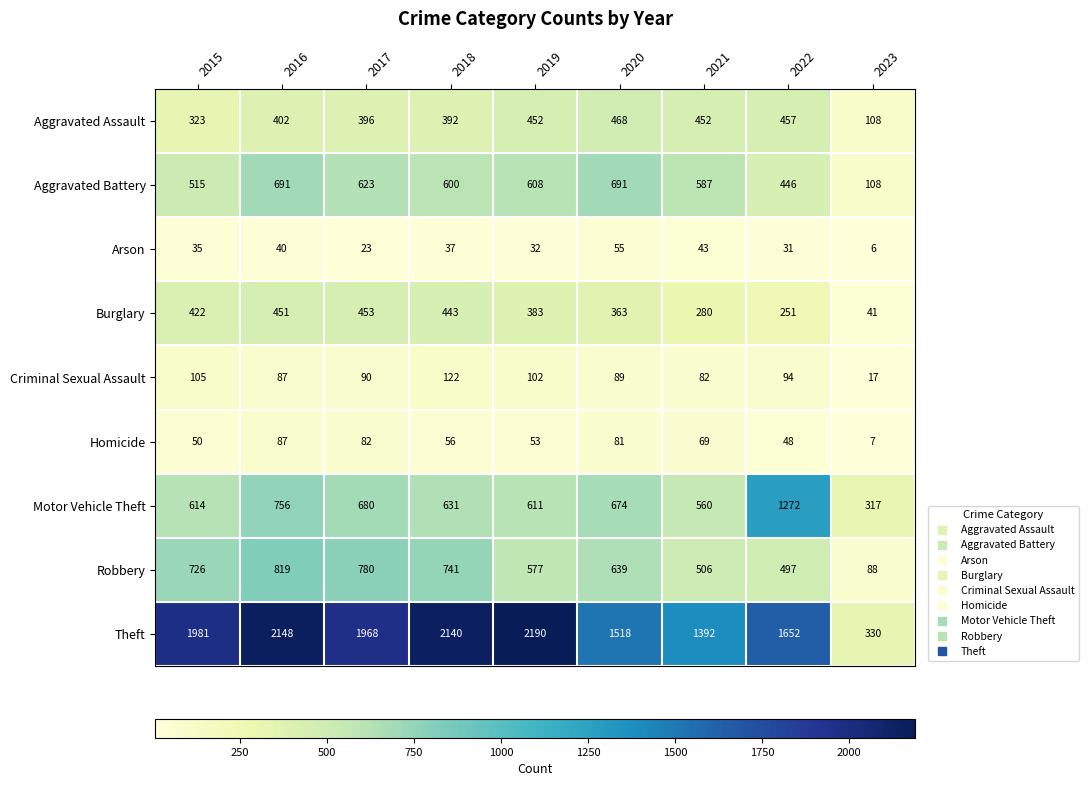

Which series has the widest spread of values?

Theft